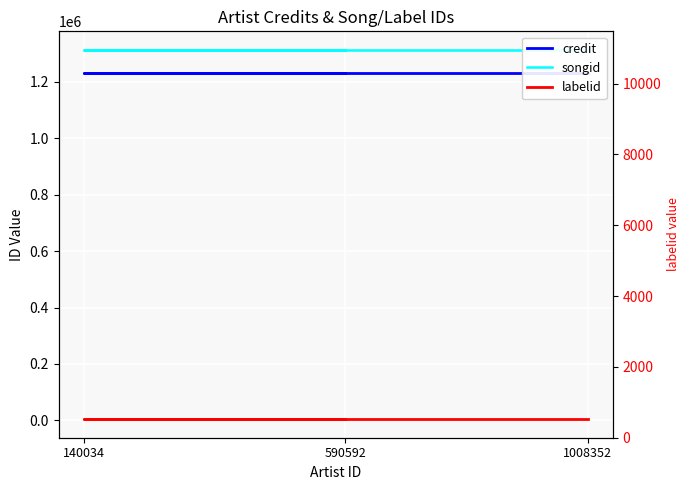

Which category has the highest value across all series?

1008352